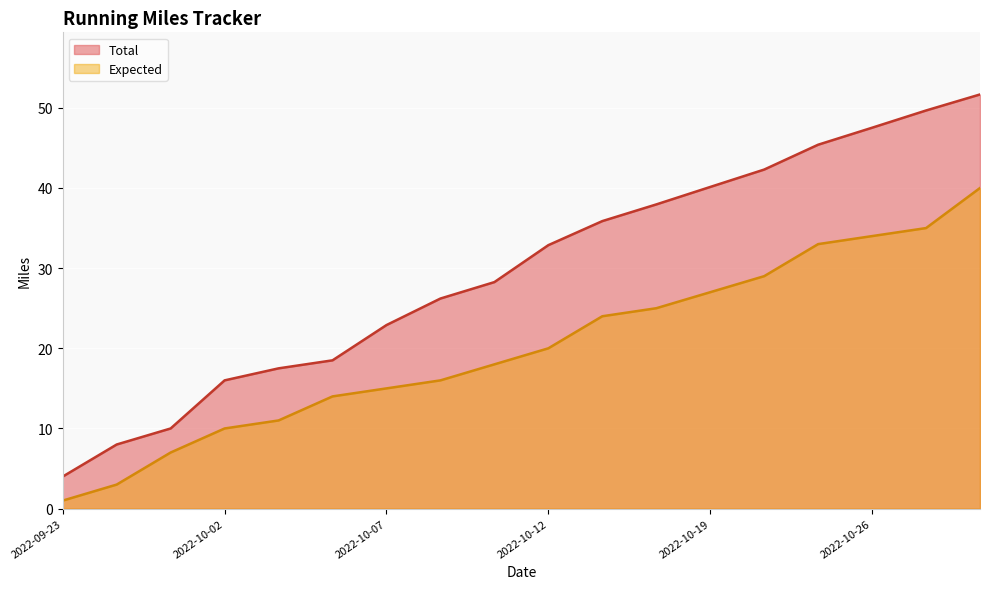

List the series in order of their peak value, highest first.

Total, Expected